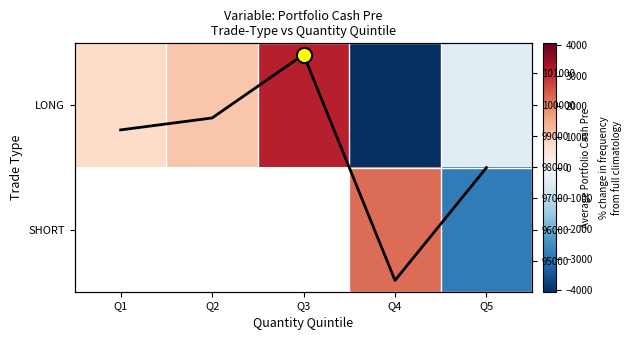

Which category has the highest value in the LONG series?

Q3